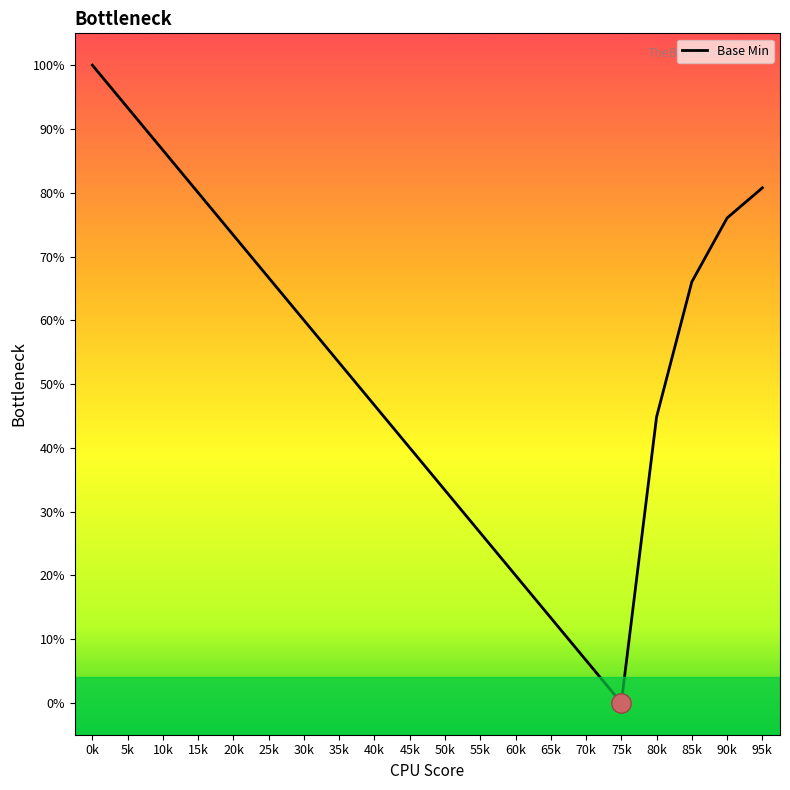

True or false: the data has more than 1 interior local peaks.

False